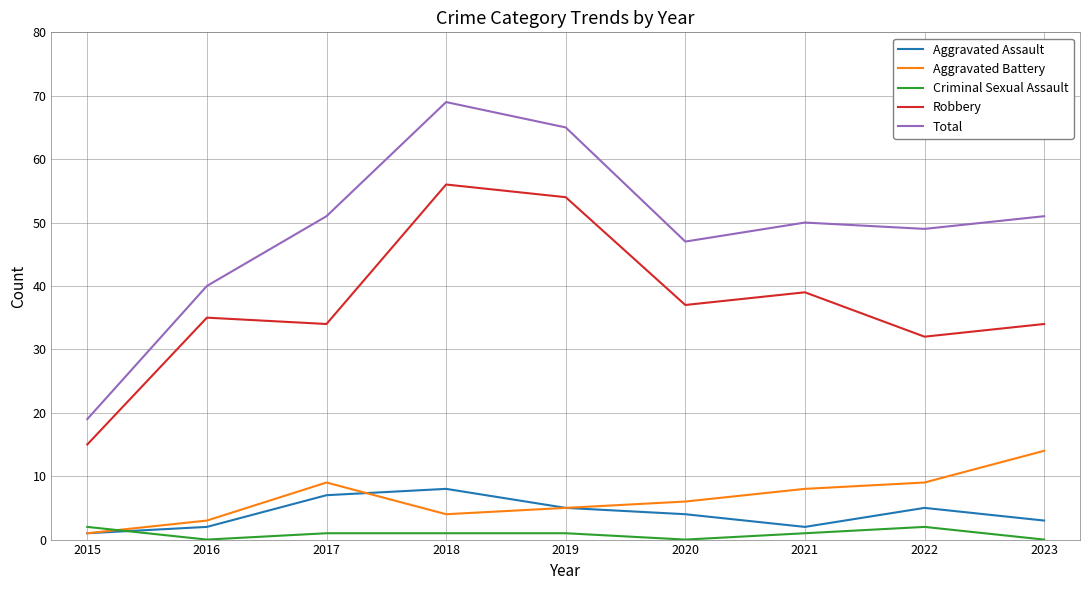

At how many categories does at least one series exceed 66?

1